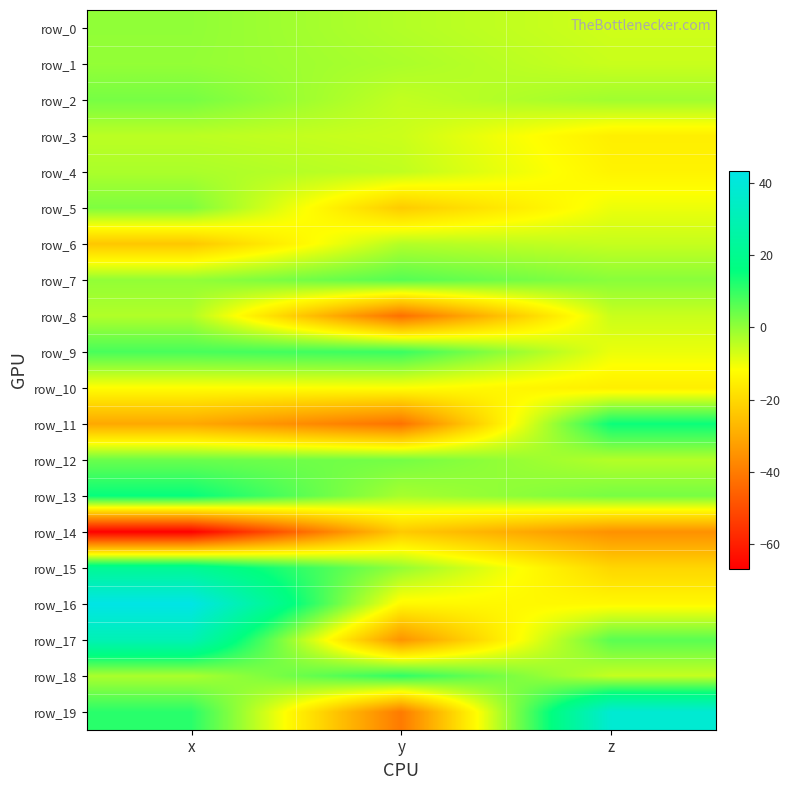

Which series has the largest total across all categories?

row_16